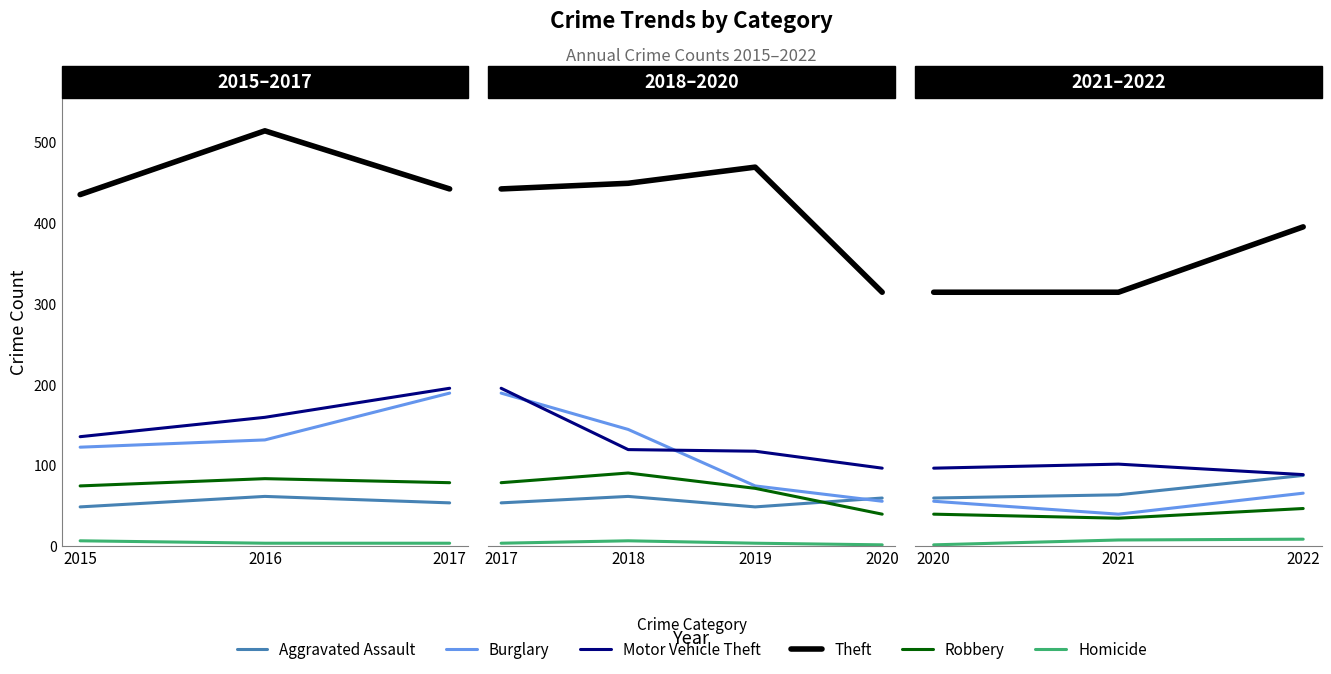

How many lines are shown in the chart?

6